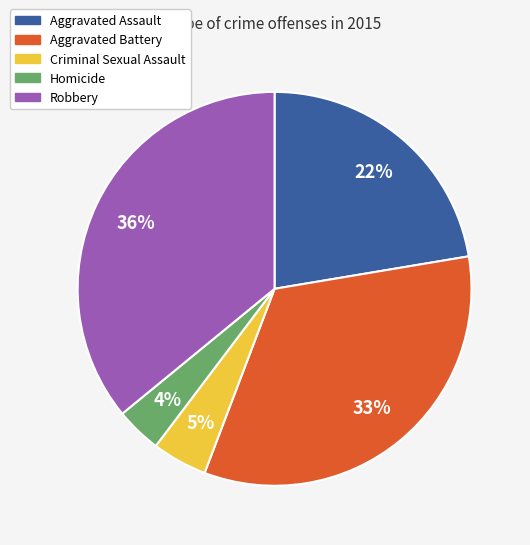

Rank the categories by value from highest to lowest.

Robbery, Aggravated Battery, Aggravated Assault, Criminal Sexual Assault, Homicide